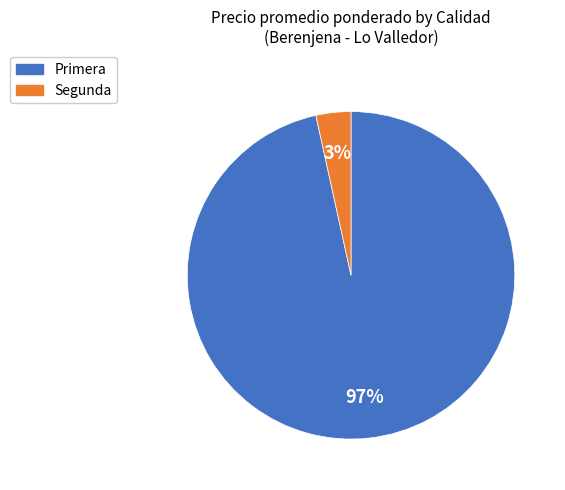

Is it true that Primera is 97% of the pie?

True